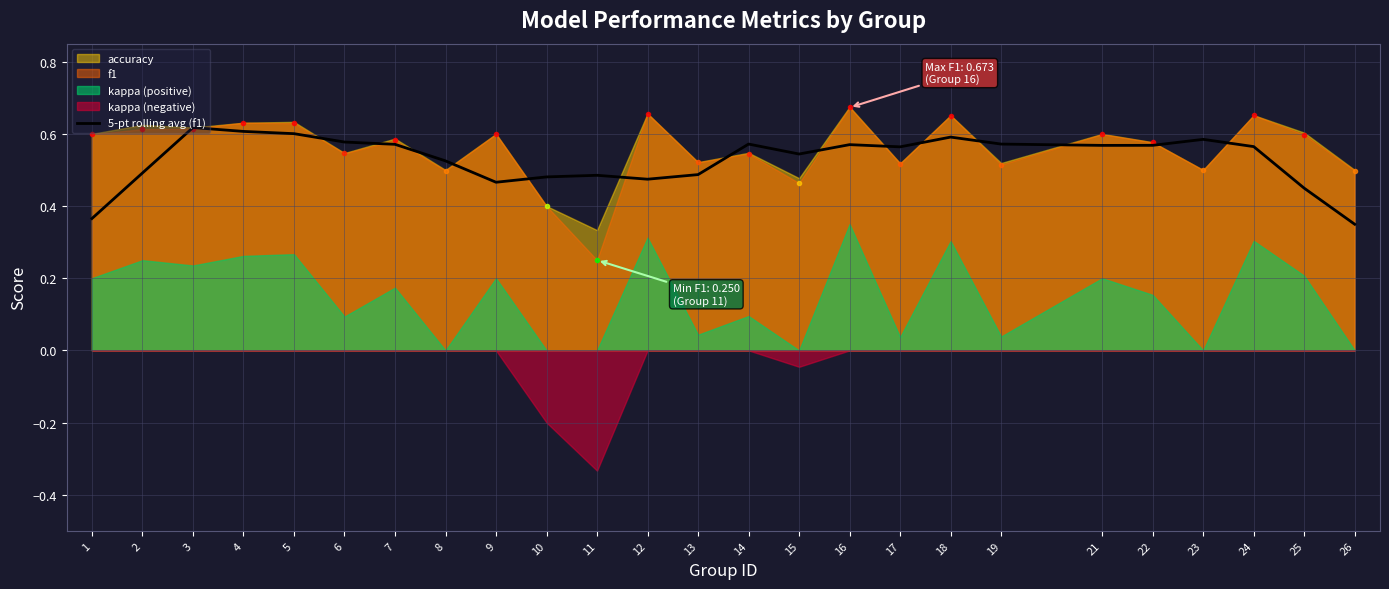

At which category does the data reach its first local valley?

9